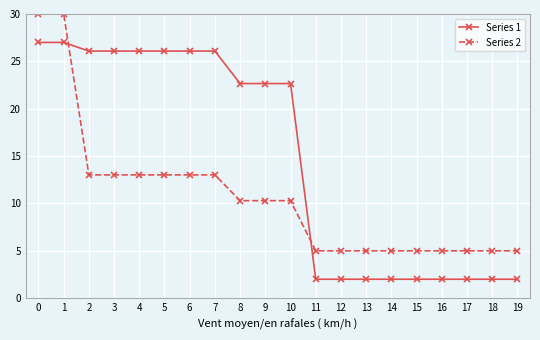

The Series 2 series shows 13.0 at 7. True or false?

True